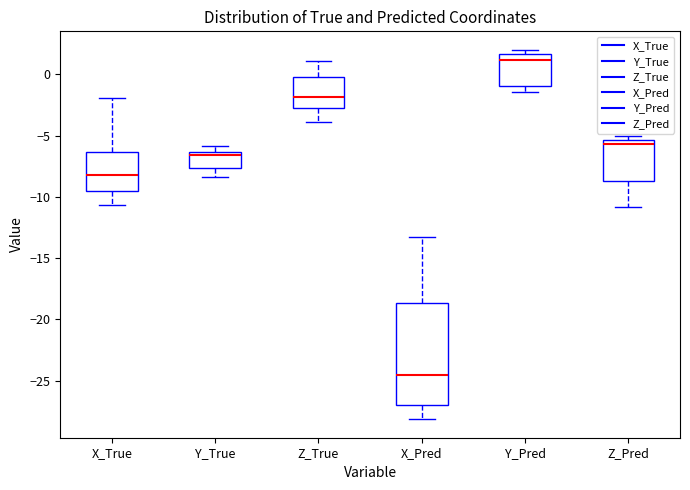

Which box is the tallest, from its lower edge to its upper edge?

X_Pred